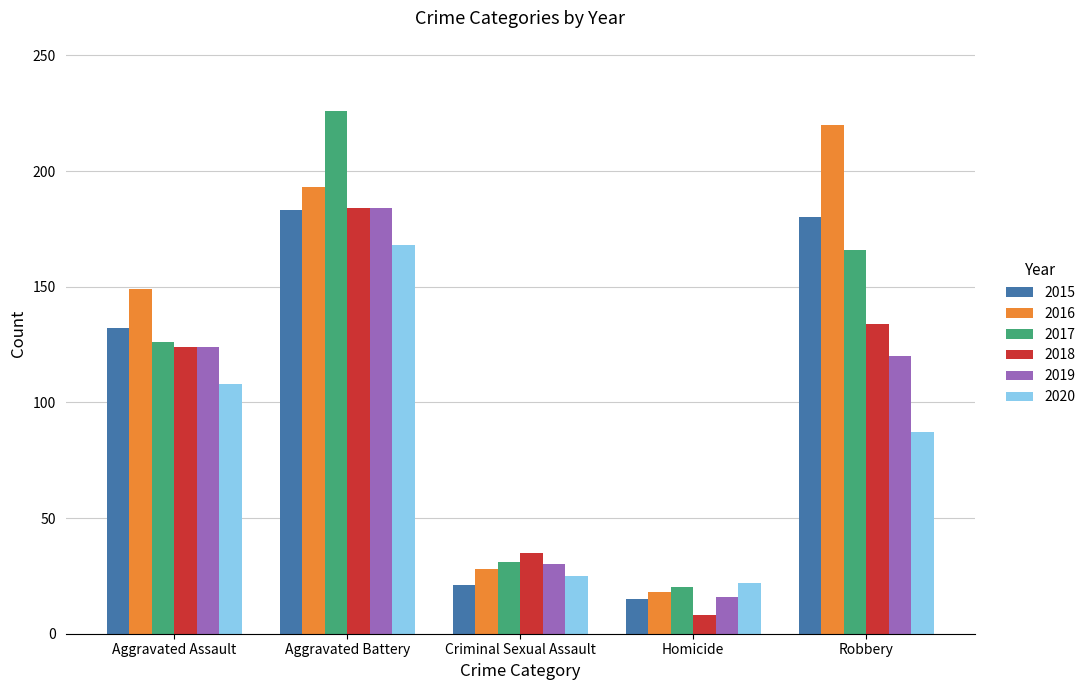

Reading right to left, transcribe all the data shown in this chart.

2015: 180	15	21	183	132
2016: 220	18	28	193	149
2017: 166	20	31	226	126
2018: 134	8	35	184	124
2019: 120	16	30	184	124
2020: 87	22	25	168	108